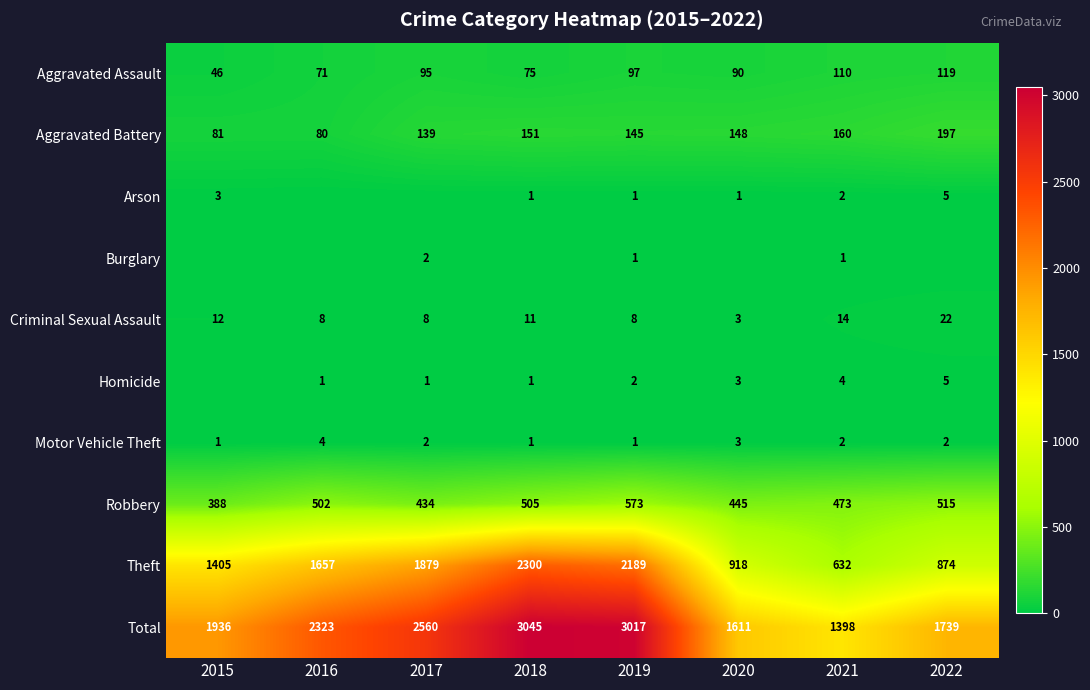

What is the approximate value of Aggravated Assault at 2022, to the nearest 10?

120